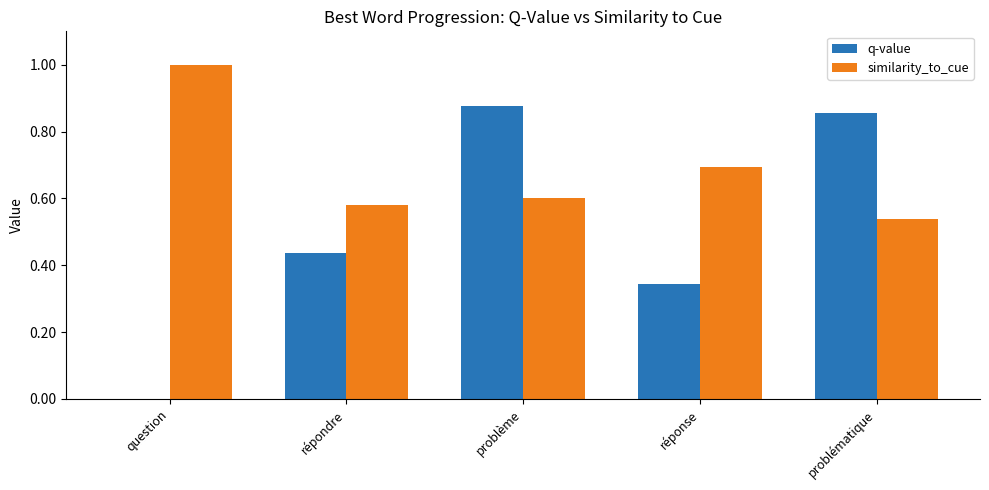

Which series has the largest total across all categories?

similarity_to_cue